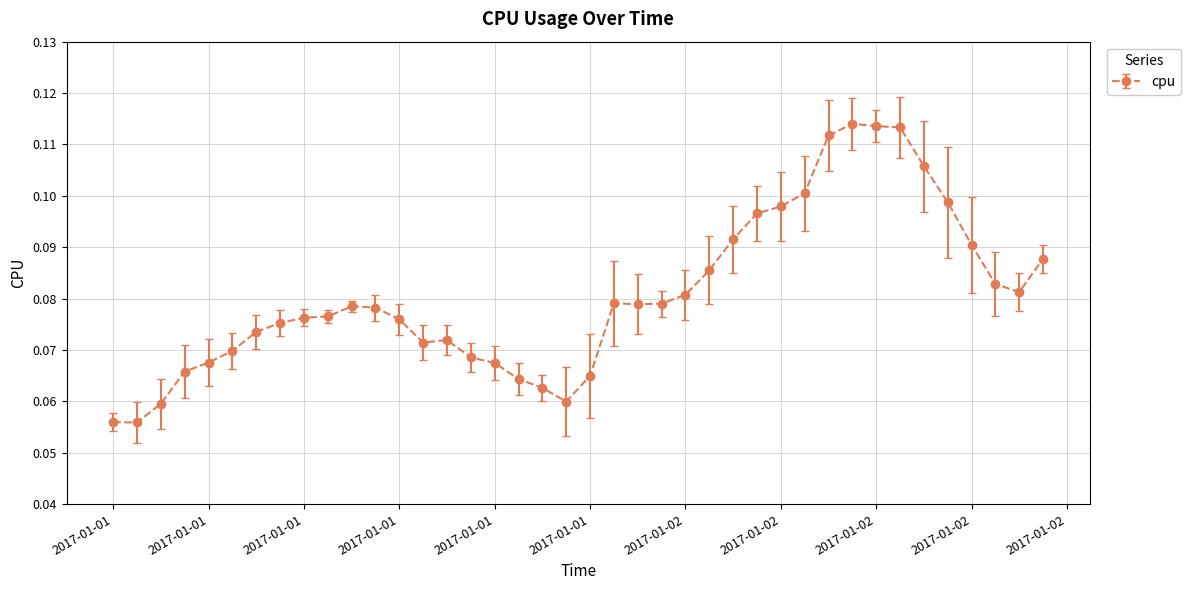

What is the sum of all values?

3.2